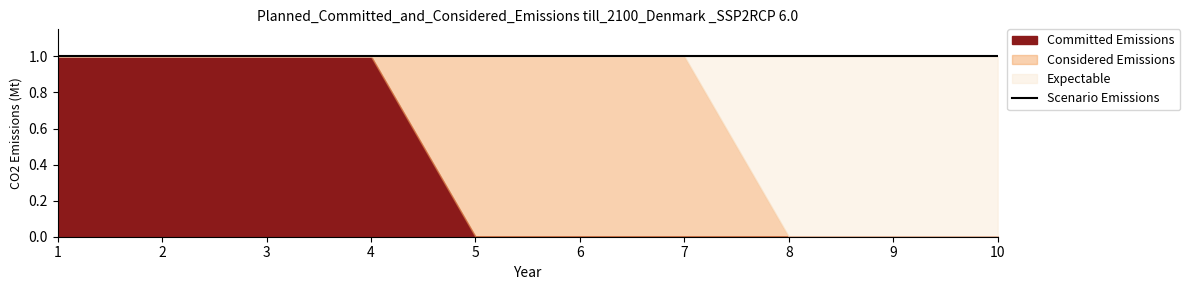

What is the difference between the second highest and minimum values in the col_2 series?

1